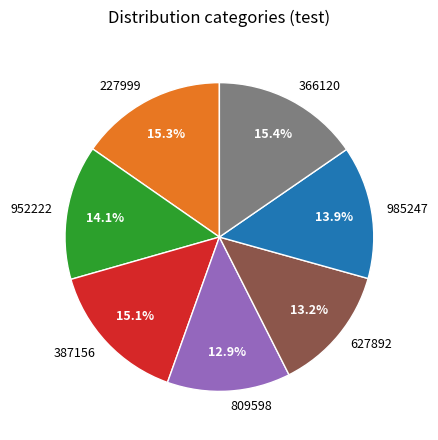

To the nearest percent, what percentage of the pie is 809598?

13%